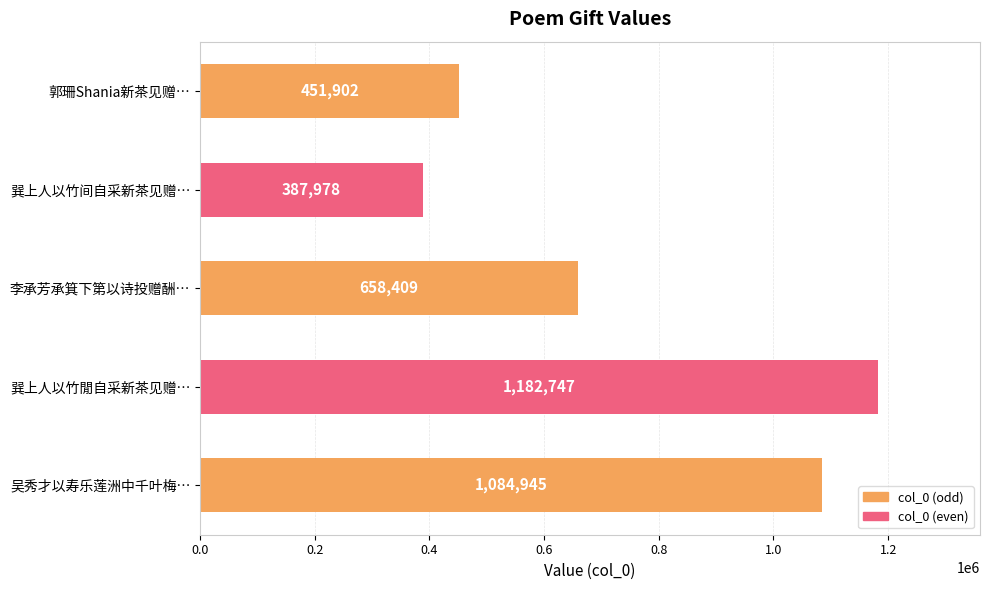

Rank the categories by value from lowest to highest.

巽上人以竹间自采新茶见赠…, 郭珊Shania新茶见赠…, 李承芳承箕下第以诗投赠酬…, 吴秀才以寿乐莲洲中千叶梅…, 巽上人以竹閒自采新茶见赠…